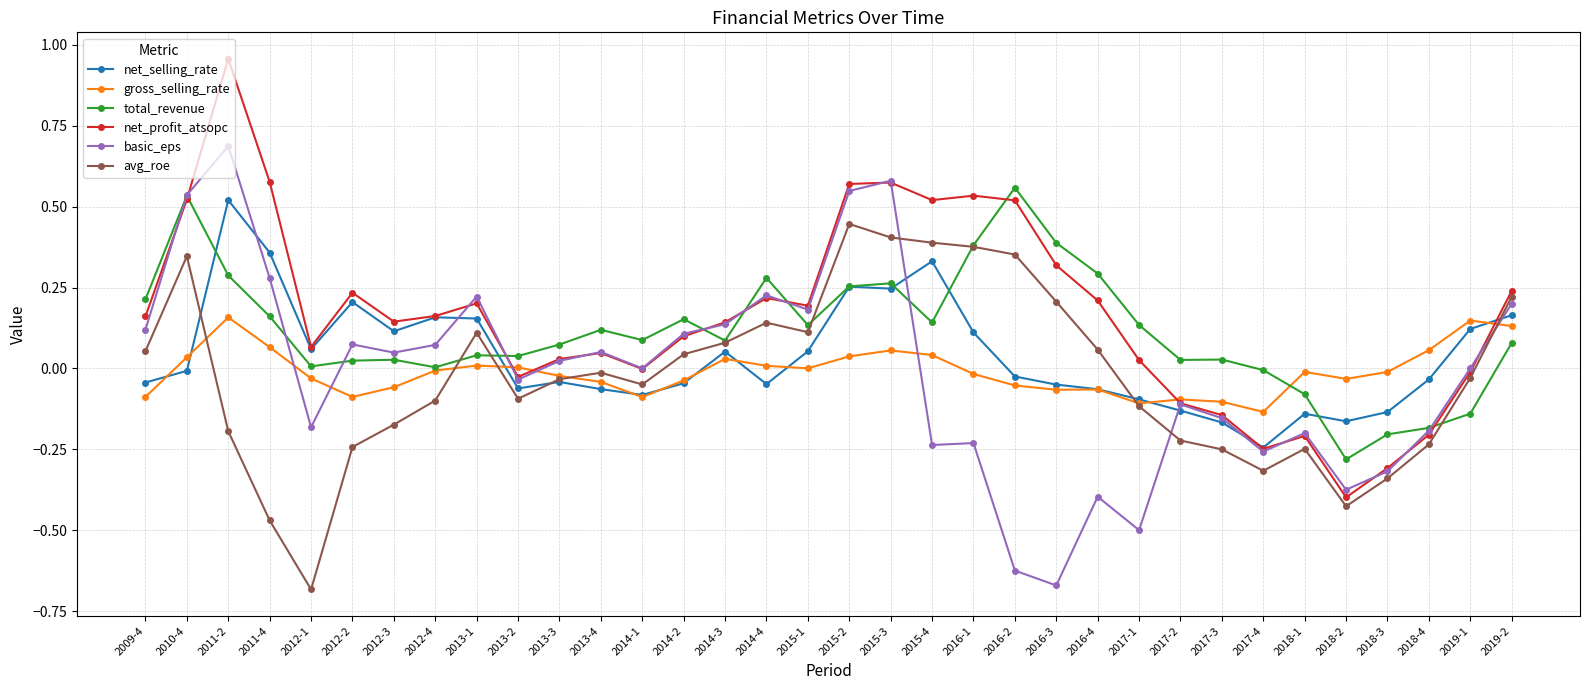

What position from the right is 2011-2?

32